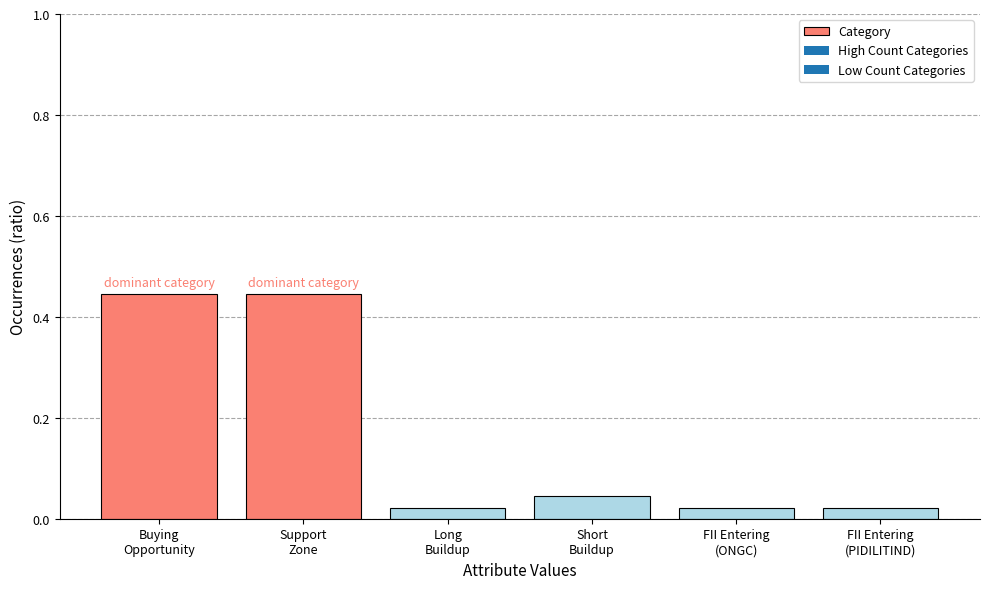

What is the sum of all values?

1.0